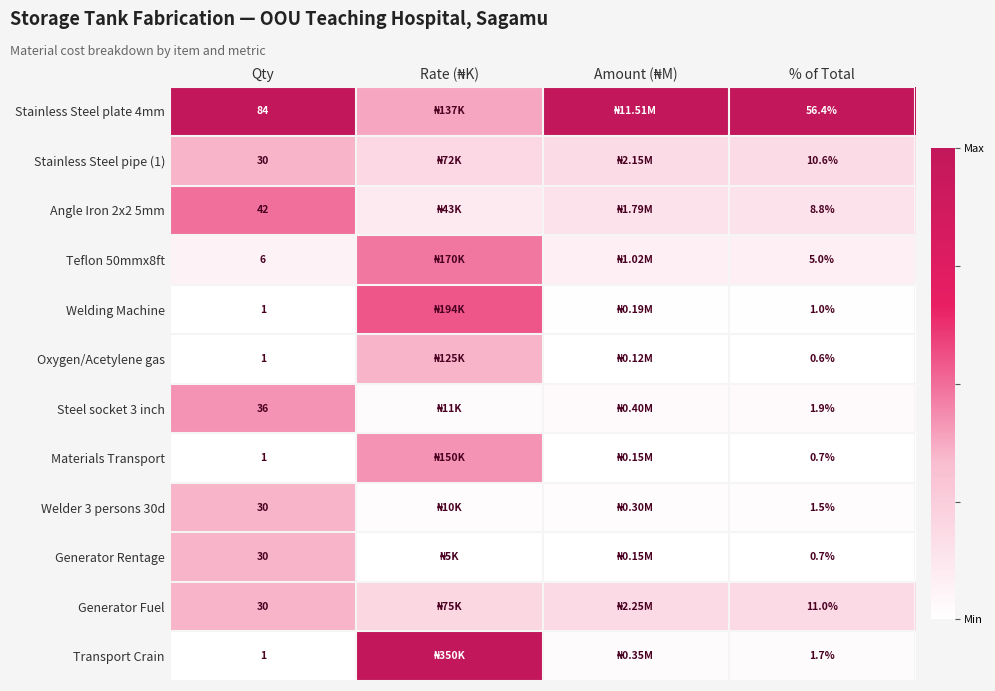

Is the value of Stainless Steel plate 4mm at % of Total greater than the value of Steel socket 3 inch at Qty?

Yes